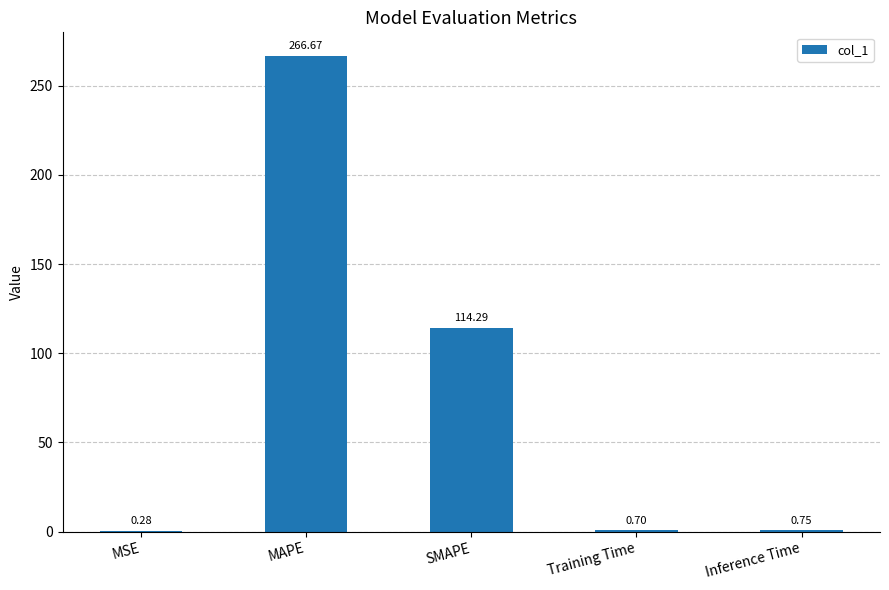

How many distinct data groups are displayed?

1